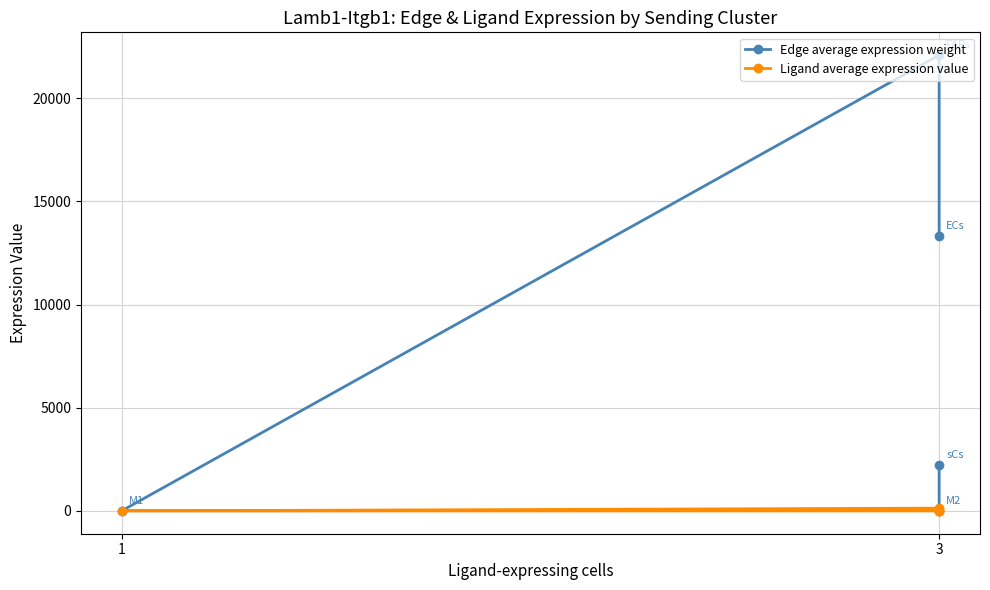

Which series has the largest total across all categories?

Edge average expression weight